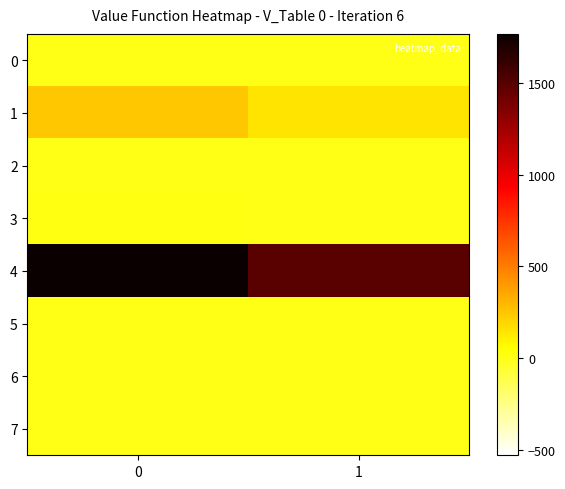

At how many categories does at least one series exceed 78?

2